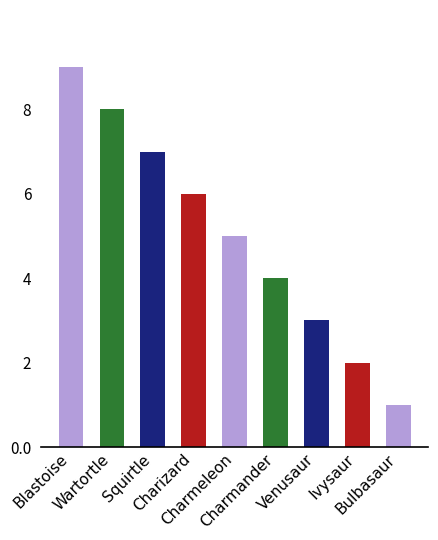

Where is the data nearest to the value 5?

Charmeleon